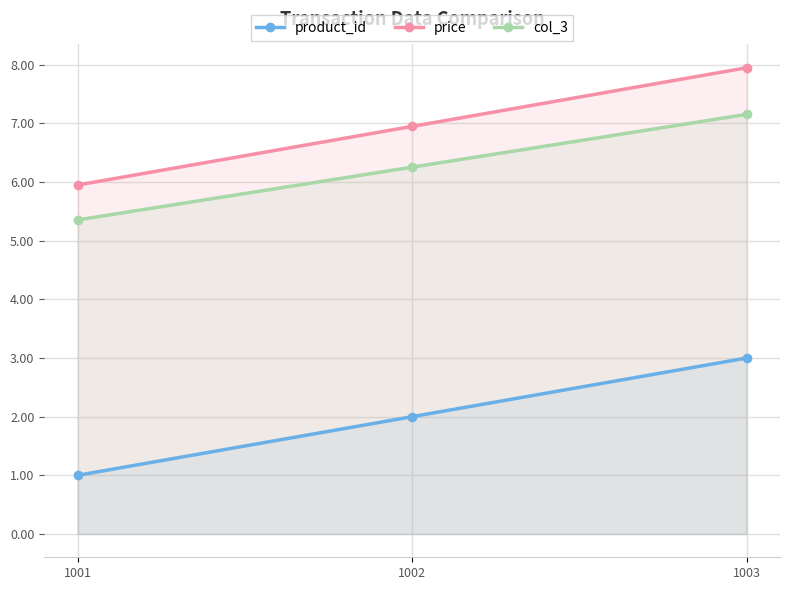

Which has a higher value, 1003 or 1002?

1003